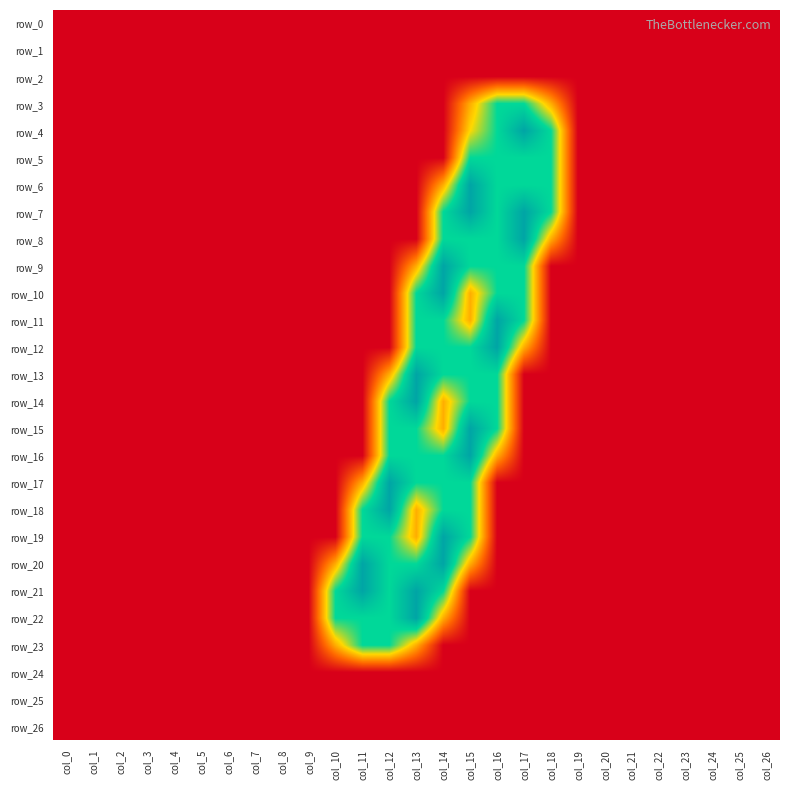

How many values in the row_6 series exceed 0?

5